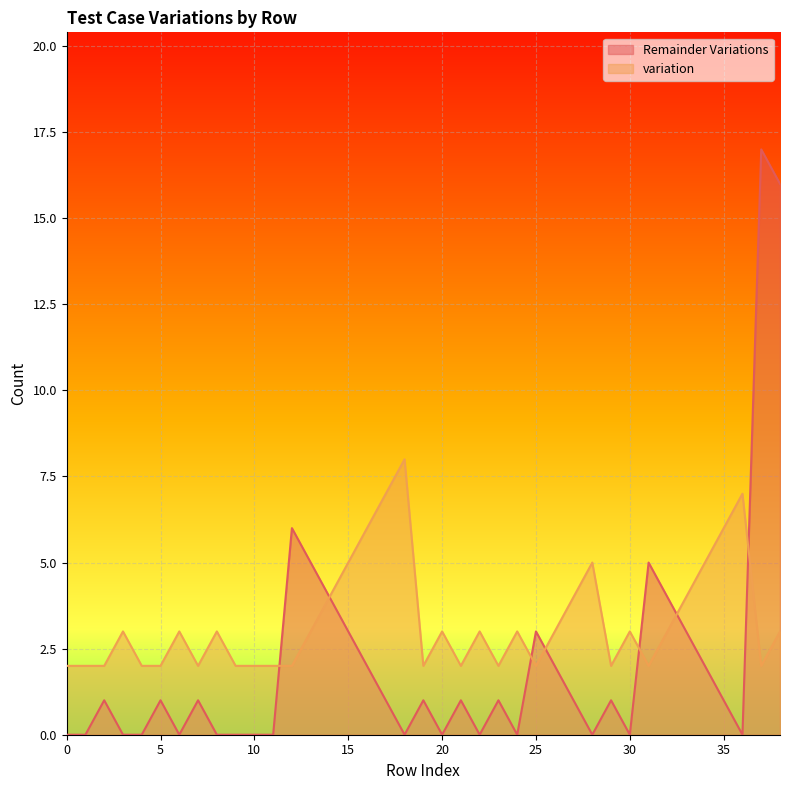

How many data points in Remainder Variations are above 1?

13